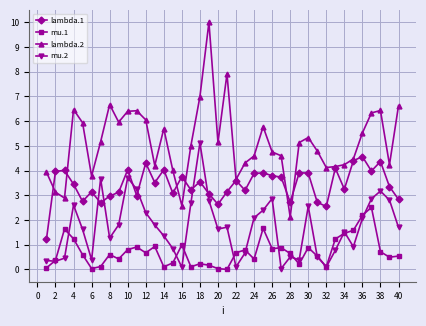

How many categories are shown in the chart?

40